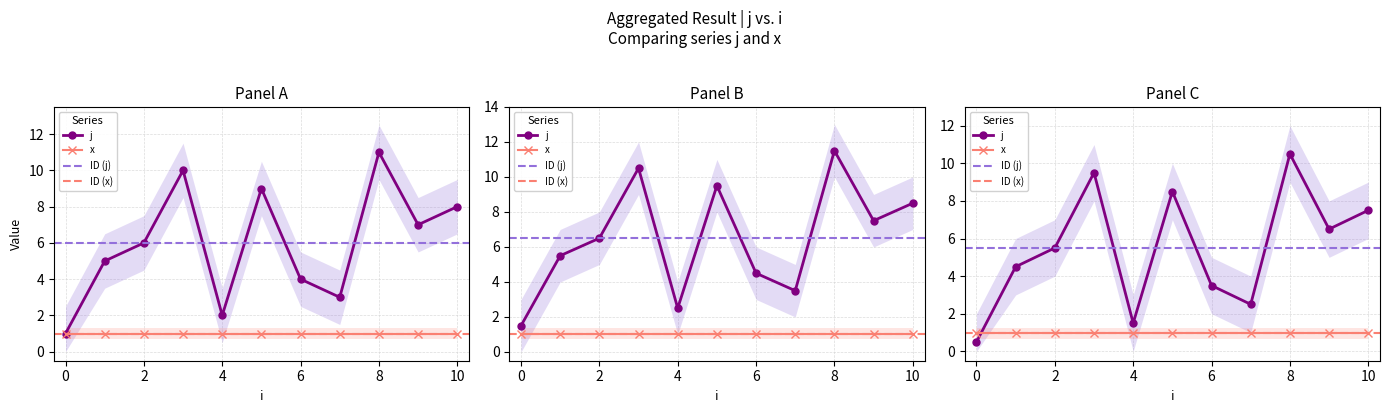

Is it true that the value at 3 is 10?

True